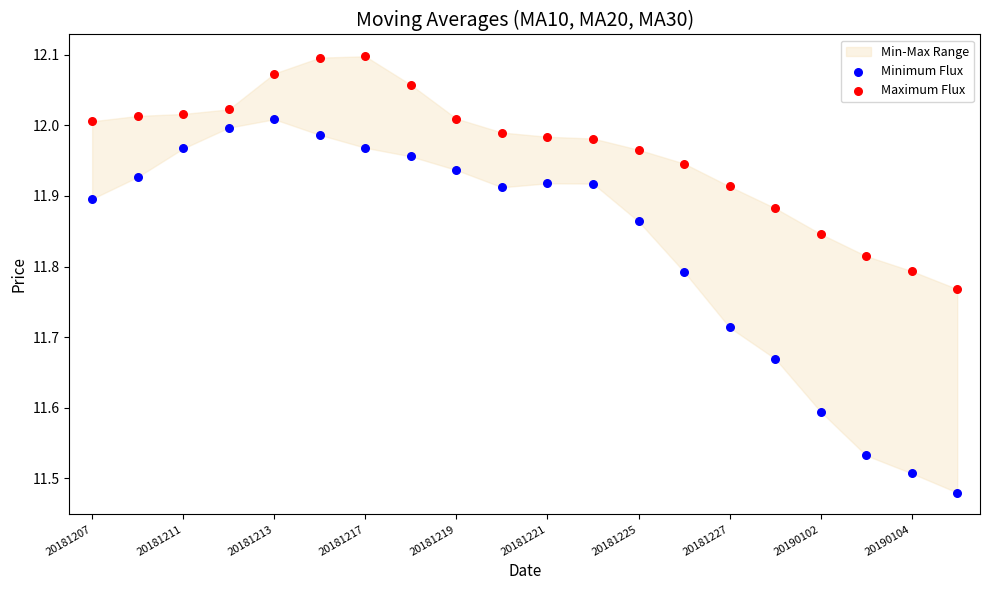

Which series reaches the minimum Y coordinate?

Minimum Flux